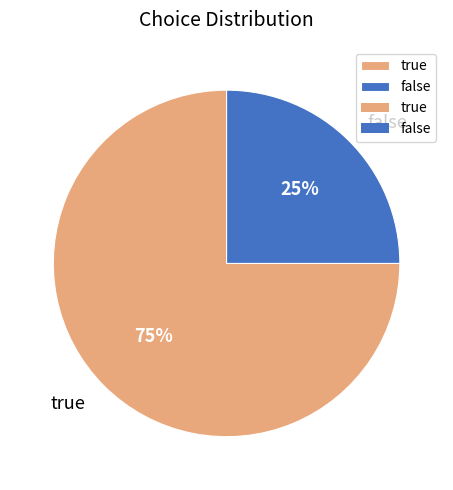

Which category has the biggest portion of the pie?

true